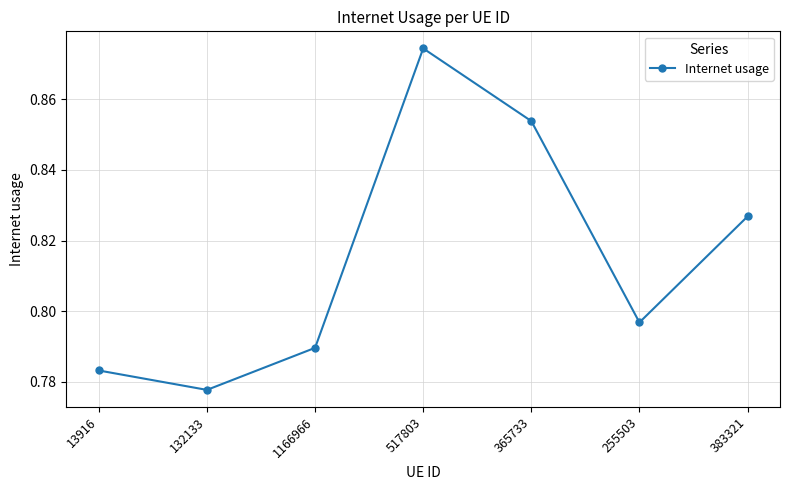

True or false: the data has more than 1 interior local peaks.

False